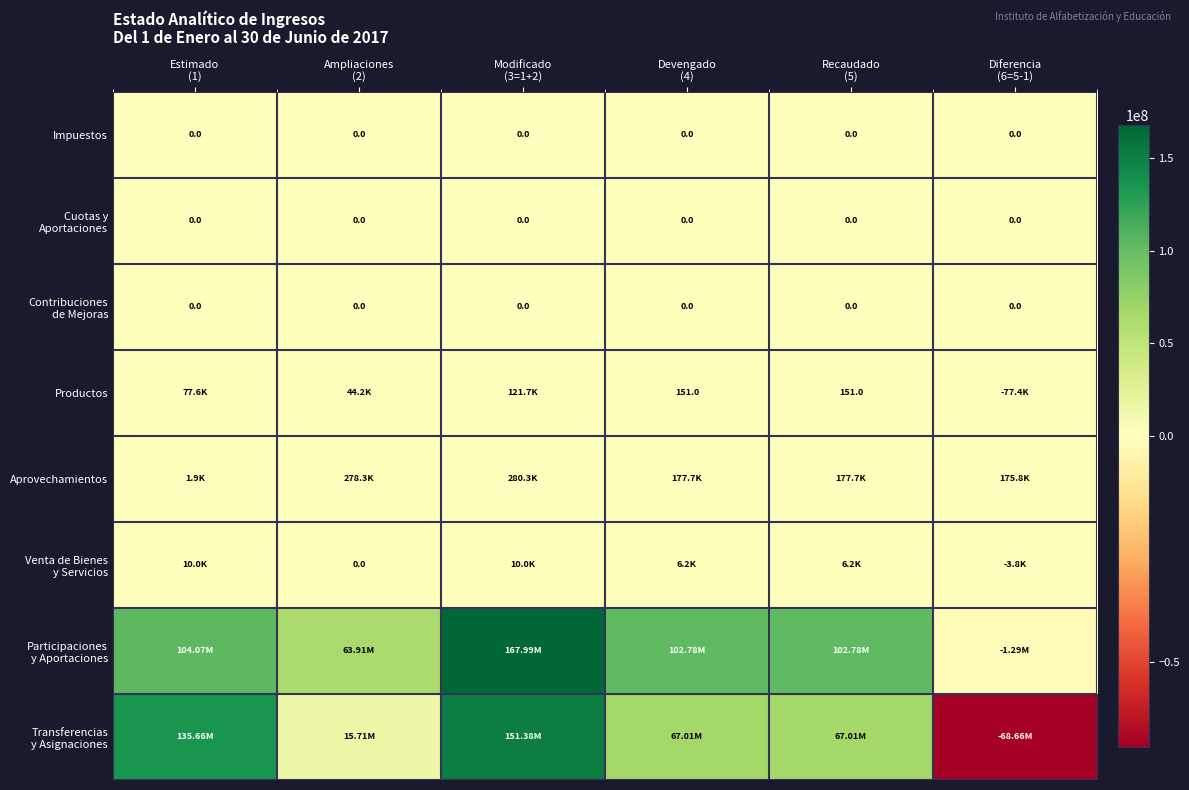

Count the number of data series in this chart.

8